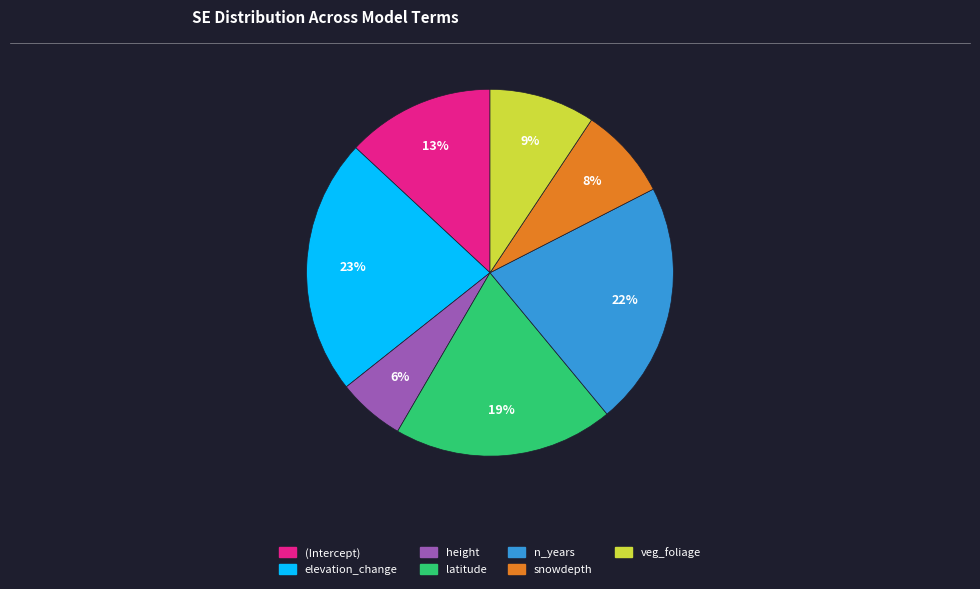

The veg_foliage slice represents 9% of the pie. True or false?

True